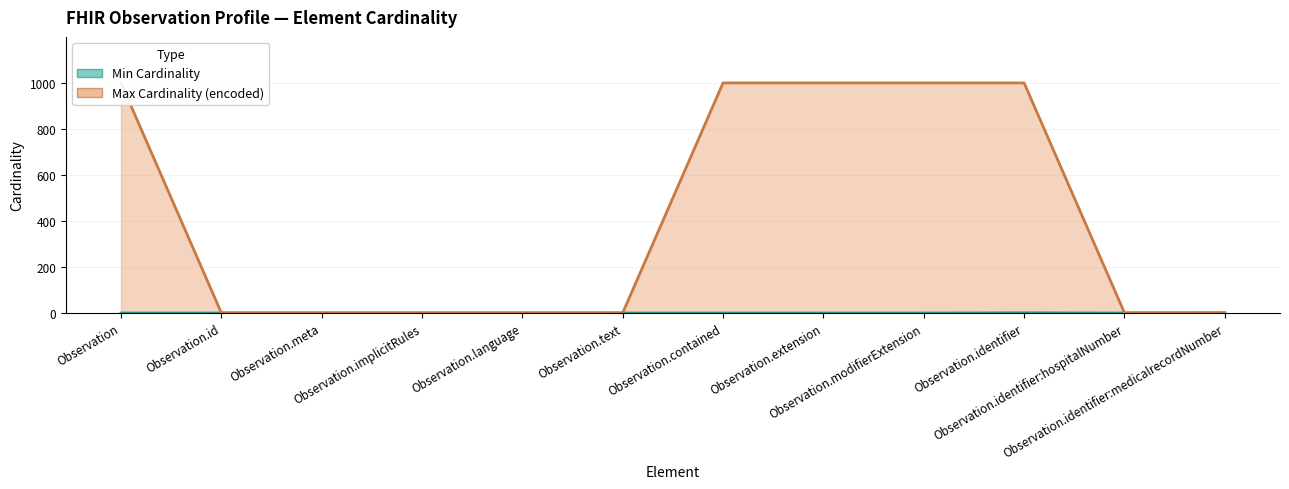

What is the difference between the maximum and minimum values in the Max Cardinality (encoded) (line) series?

998